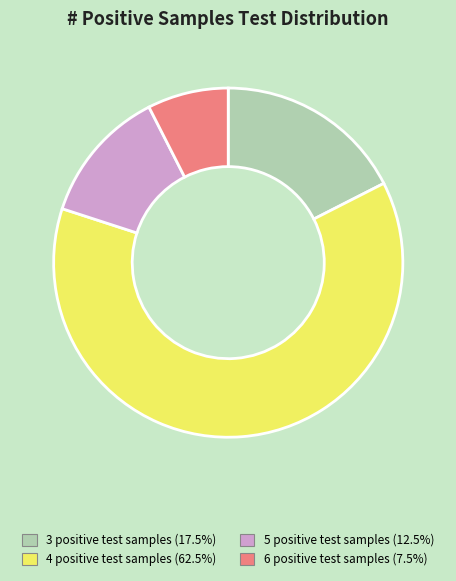

Does 3 positive test samples represent more than half of the total?

No